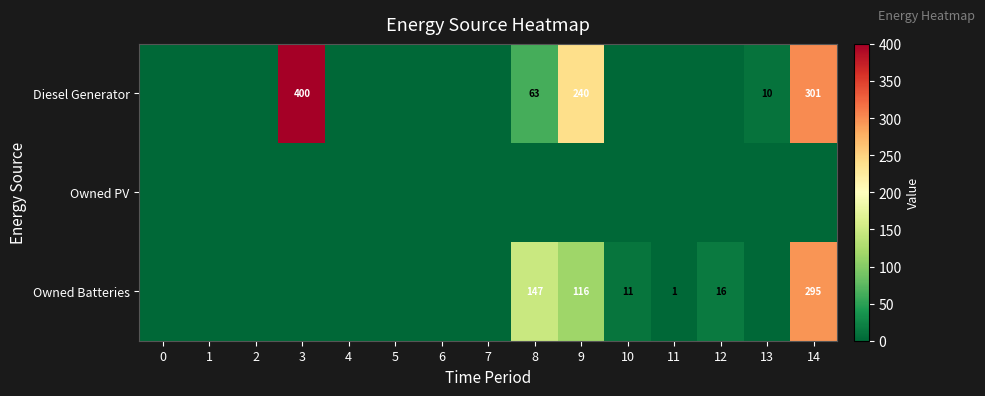

The value of Diesel Generator at 12 is 144. True or false?

False